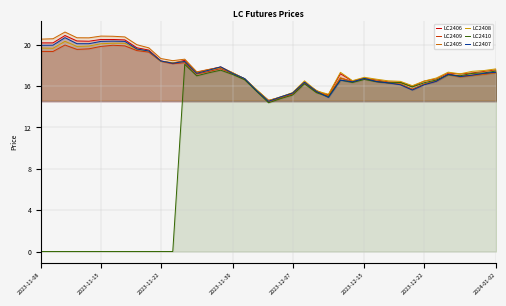

How many values in the LC2408 series exceed 17?

23